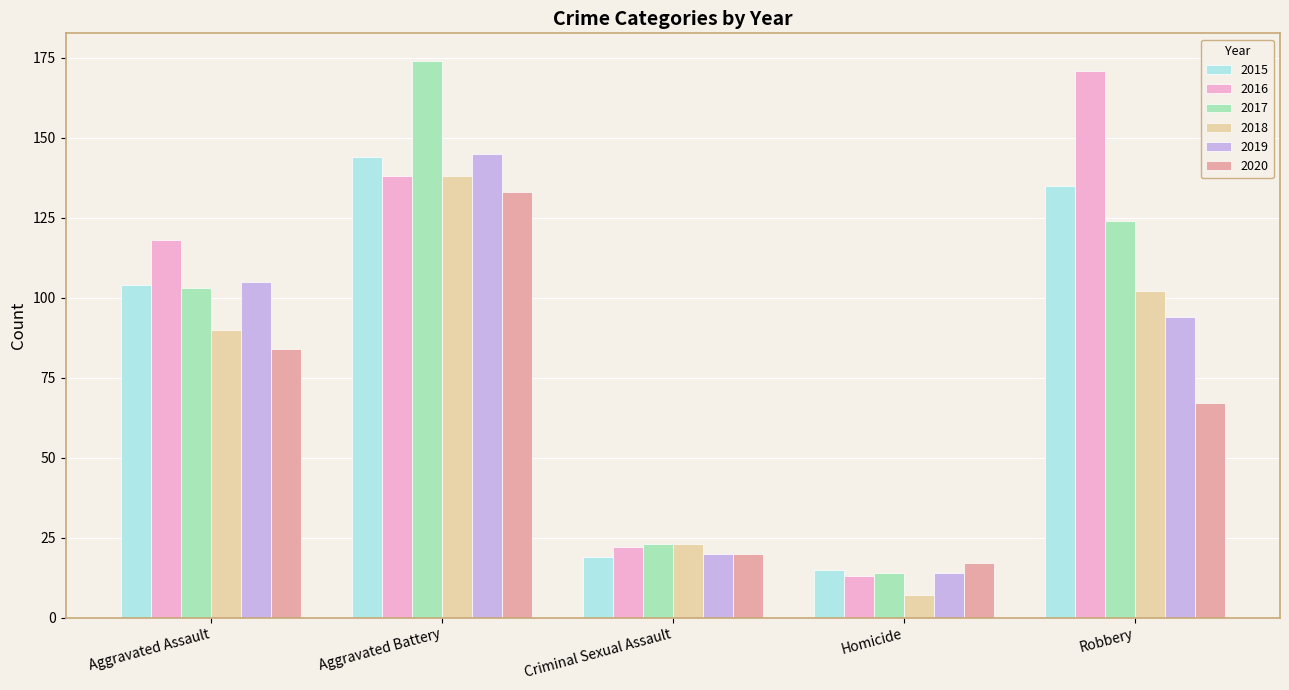

At how many categories does at least one series exceed 115?

3